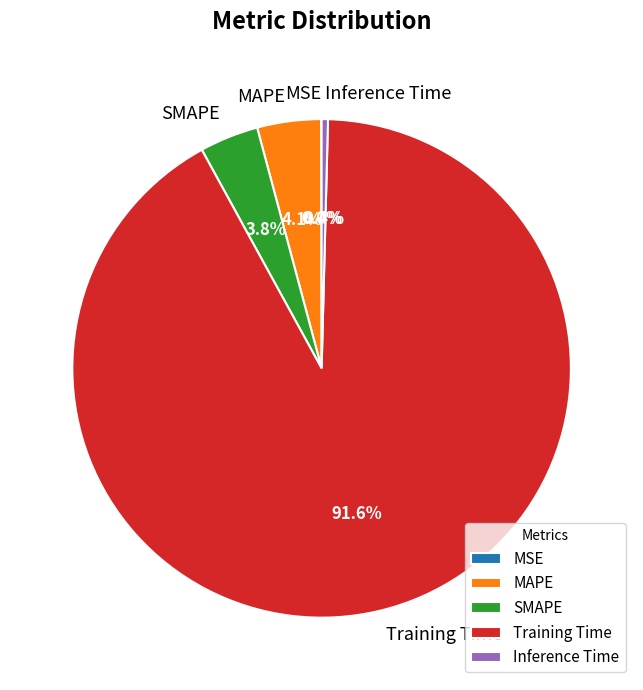

How much of the chart is everything except Inference Time?

99.6%